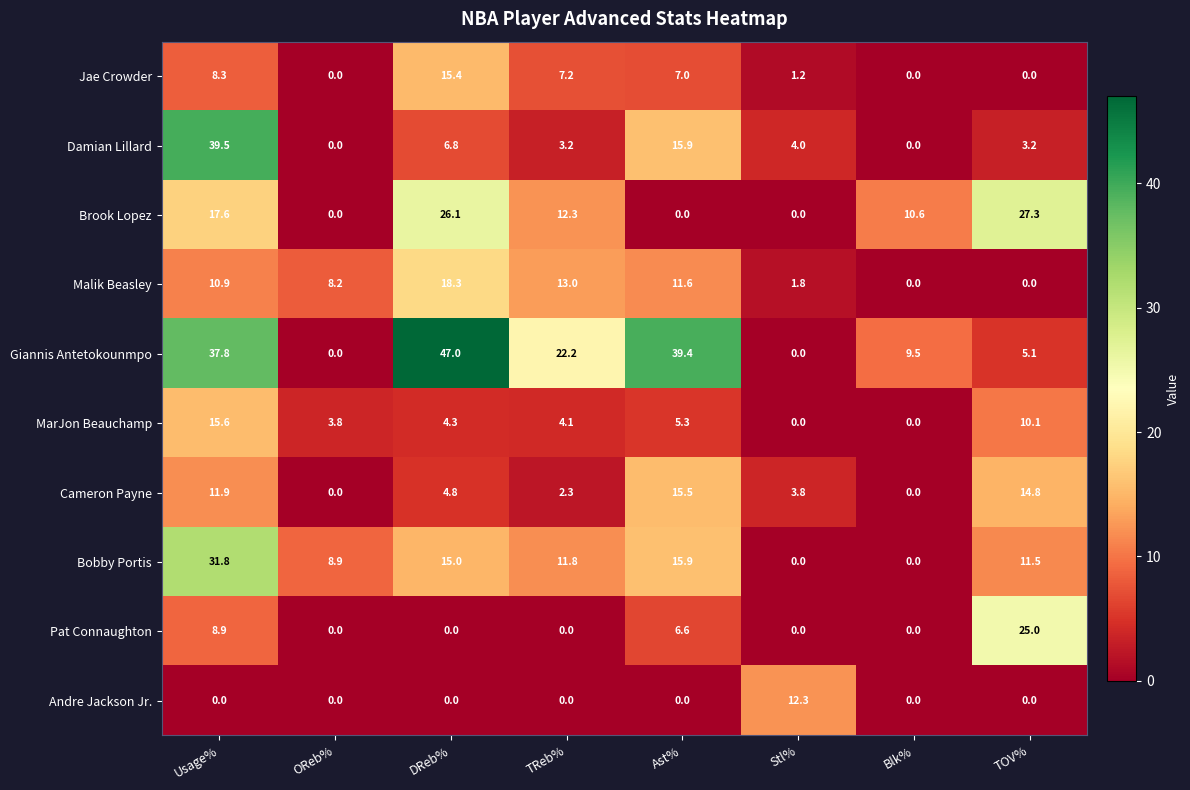

What is the sum of all Giannis Antetokounmpo values?

161.0